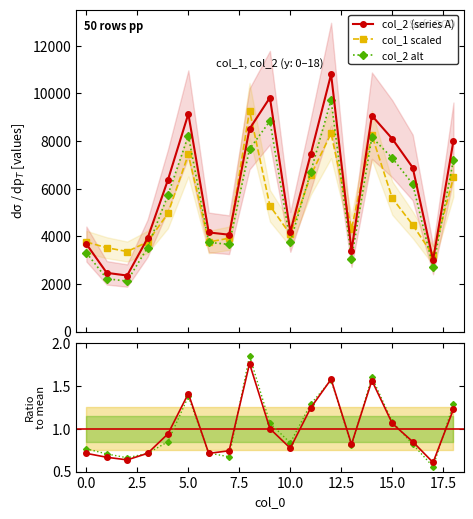

Read the col_1 / mean(col_1) value at −2.5.

0.7